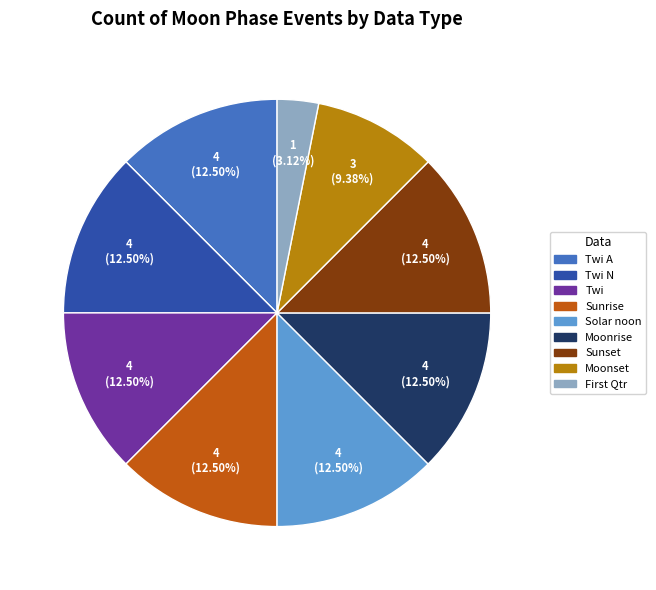

Is there any slice that represents more than half of the pie?

No